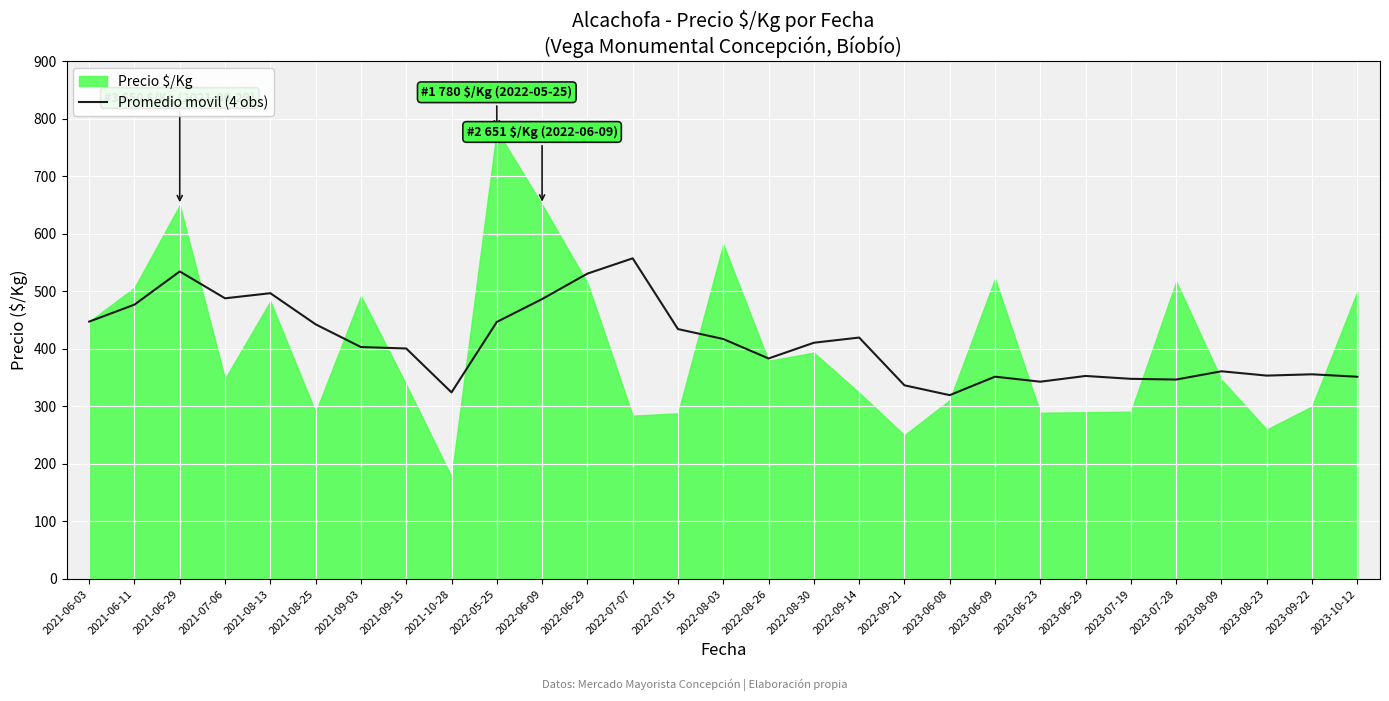

What is the minimum value for Promedio movil (4 obs)?

319.6